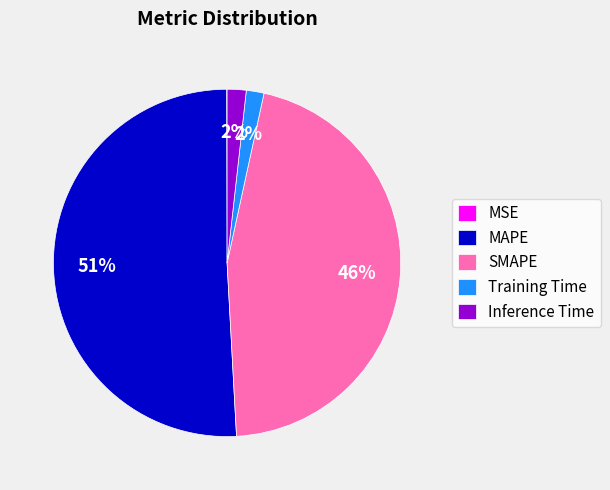

Is the sum of Inference Time and MAPE greater than half?

Yes